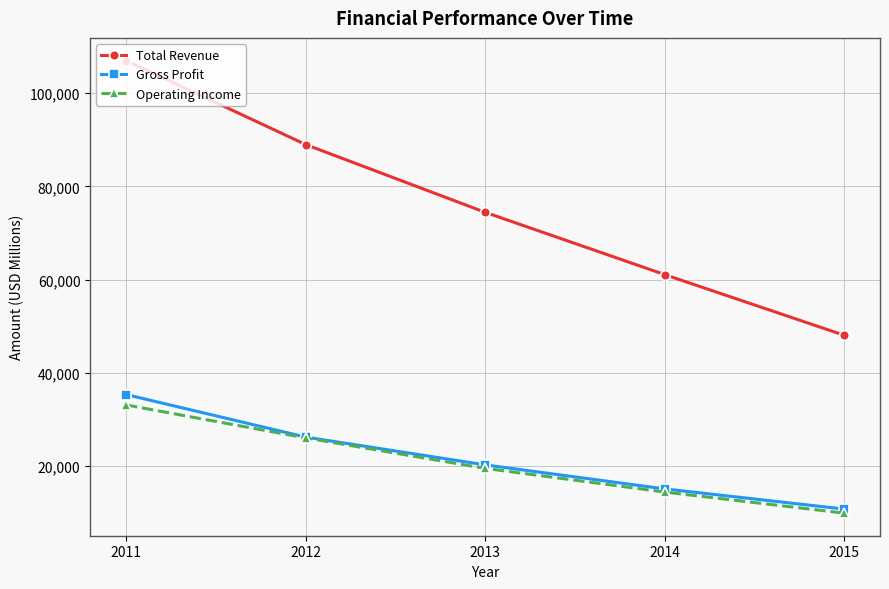

Count the number of data series in this chart.

3